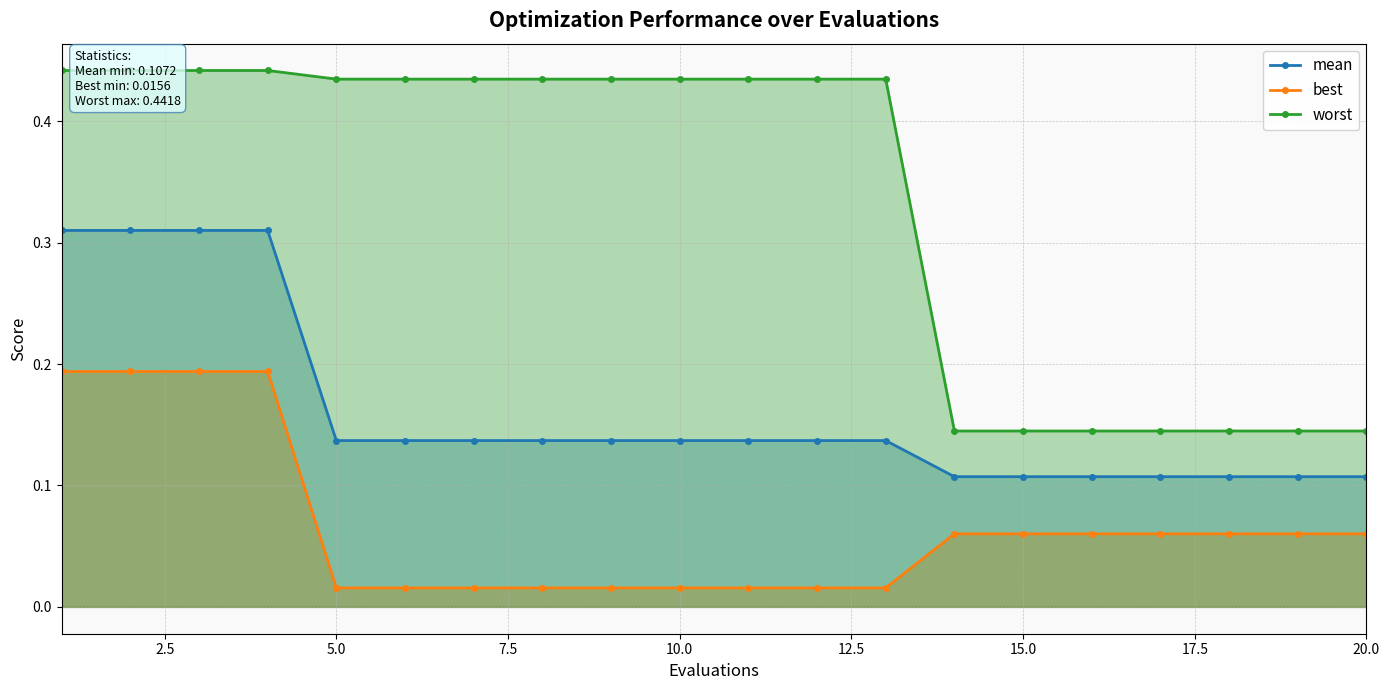

True or false: best and mean cross at least once.

False